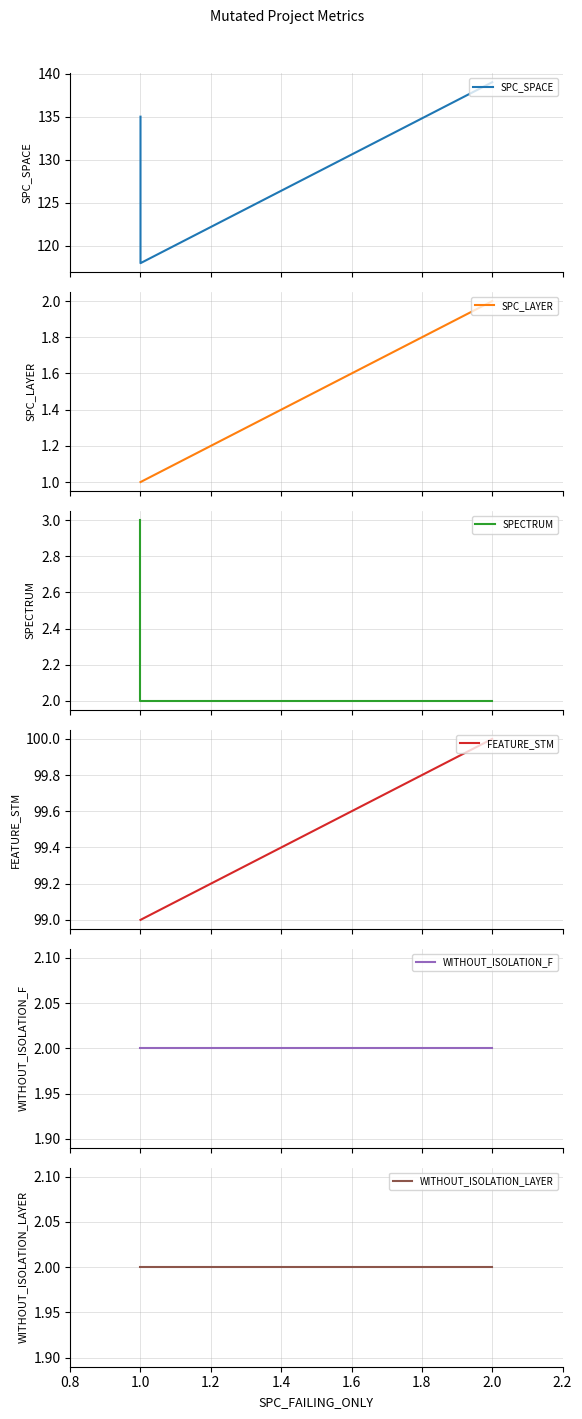

Count the number of categories in the chart.

3